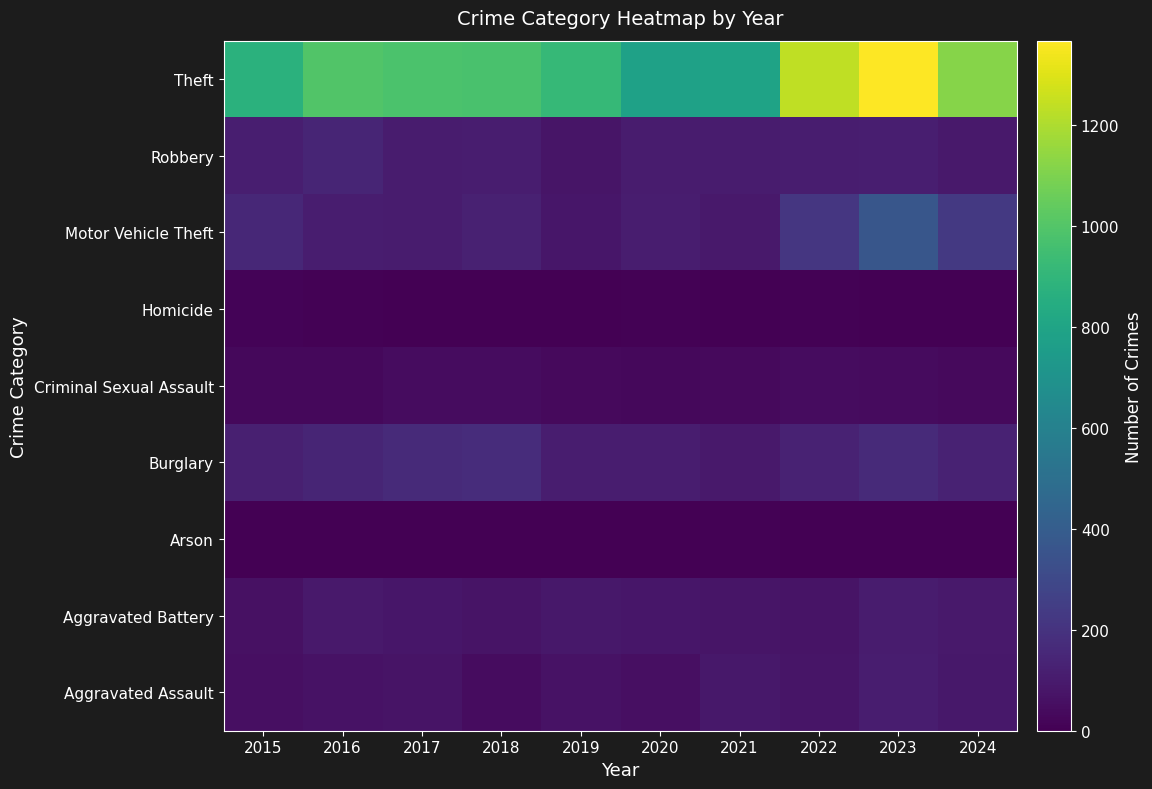

Reading left to right, list all the values displayed in this chart.

Aggravated Assault: 2015=54	2016=66	2017=72	2018=43	2019=65	2020=56	2021=86	2022=78	2023=110	2024=86
Aggravated Battery: 2015=64	2016=93	2017=83	2018=70	2019=88	2020=82	2021=75	2022=71	2023=102	2024=93
Arson: 2015=2	2016=2	2017=1	2018=3	2019=2	2020=4	2021=8	2022=4	2023=2	2024=2
Burglary: 2015=121	2016=139	2017=162	2018=176	2019=110	2020=110	2021=95	2022=132	2023=161	2024=130
Criminal Sexual Assault: 2015=28	2016=28	2017=44	2018=43	2019=36	2020=27	2021=36	2022=43	2023=38	2024=37
Homicide: 2015=13	2016=8	2017=5	2018=2	2019=0	2020=6	2021=2	2022=10	2023=3	2024=0
Motor Vehicle Theft: 2015=152	2016=110	2017=104	2018=127	2019=84	2020=109	2021=96	2022=219	2023=364	2024=226
Robbery: 2015=117	2016=144	2017=105	2018=107	2019=75	2020=102	2021=105	2022=108	2023=114	2024=91
Theft: 2015=874	2016=999	2017=979	2018=977	2019=914	2020=782	2021=791	2022=1235	2023=1368	2024=1119